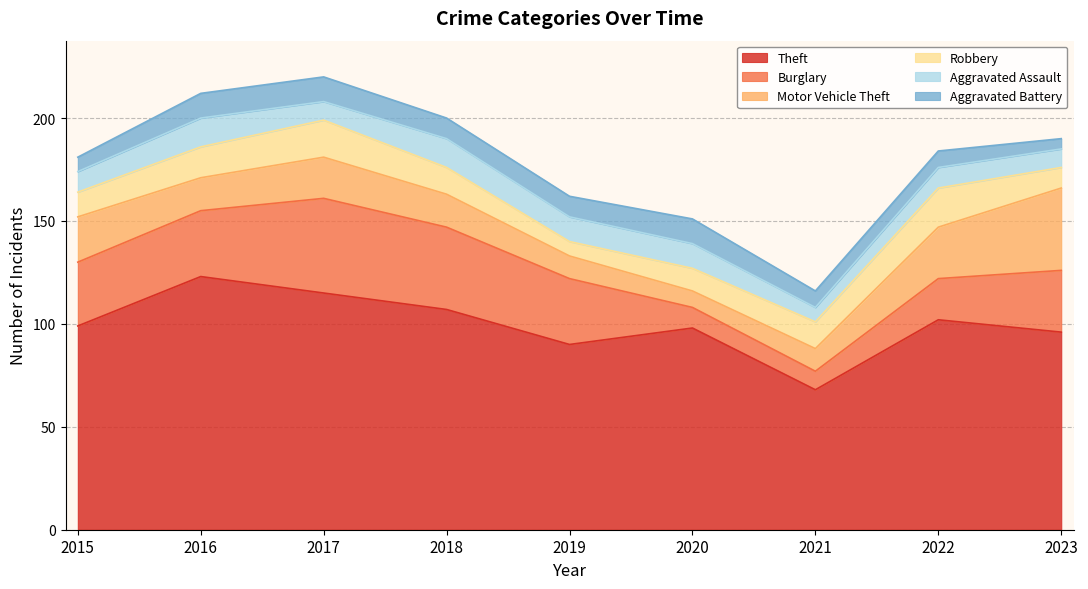

List the labels in order of Aggravated Assault value, smallest first.

2021, 2017, 2023, 2015, 2022, 2019, 2020, 2016, 2018